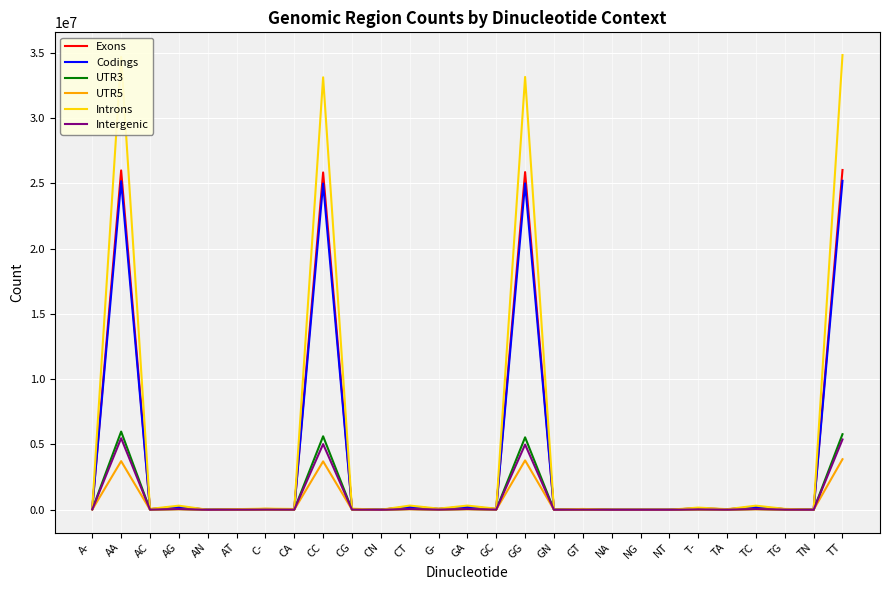

Is the value of Exons at GC greater than the value of Intergenic at AA?

No